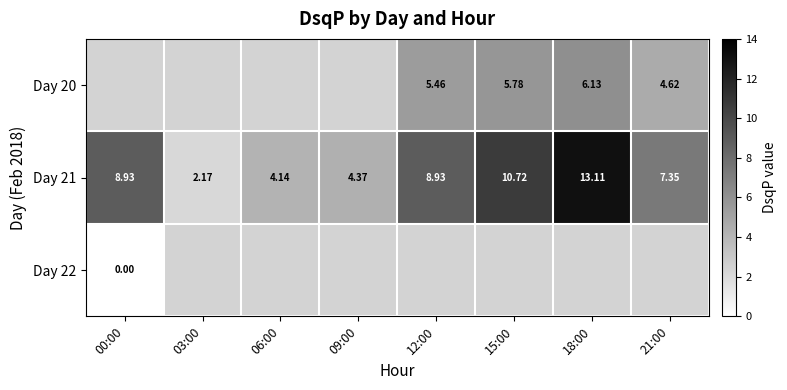

At 21:00, list the series in order from smallest to largest.

Day 20, Day 21, Day 22